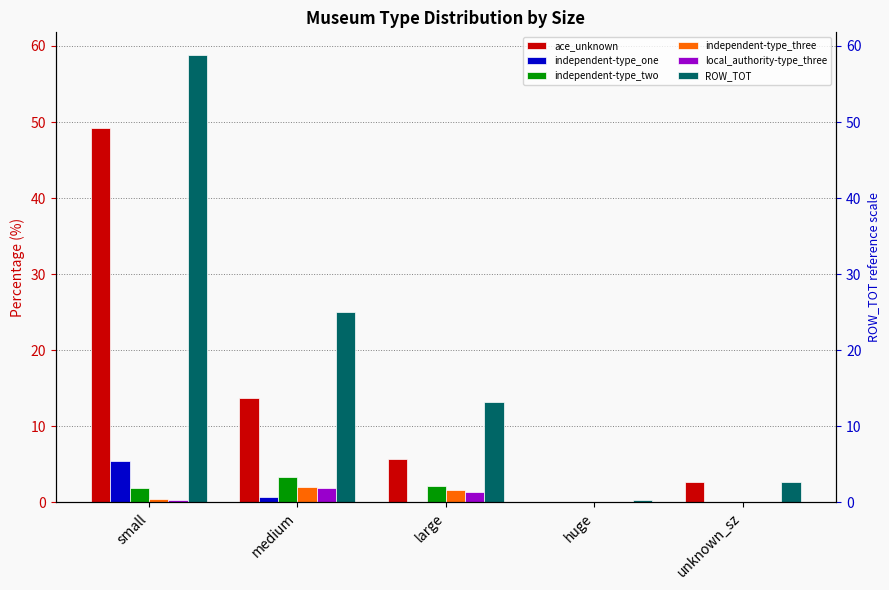

What is the difference between the highest and lowest values at unknown_sz?

2.7